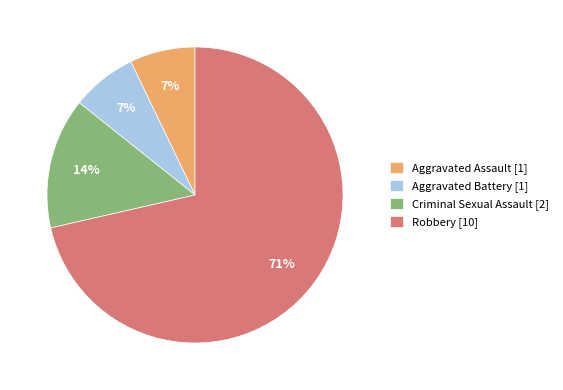

To the nearest percent, what percentage of the pie is Criminal Sexual Assault?

14%